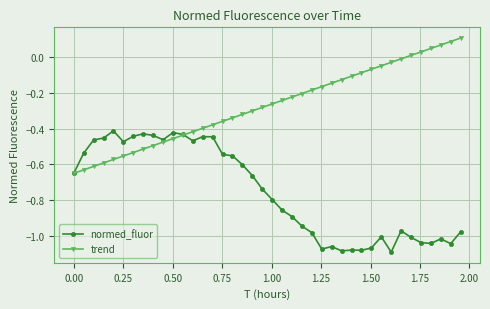

Rank the series by their maximum value, from lowest to highest.

normed_fluor, trend